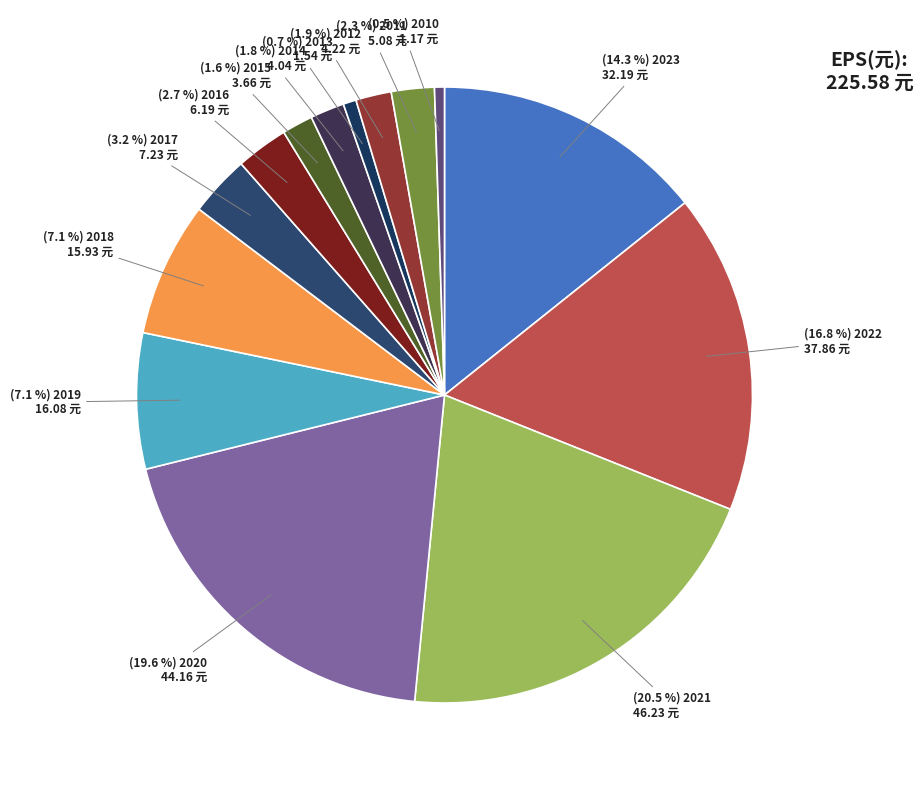

Which category has the biggest portion of the pie?

2021